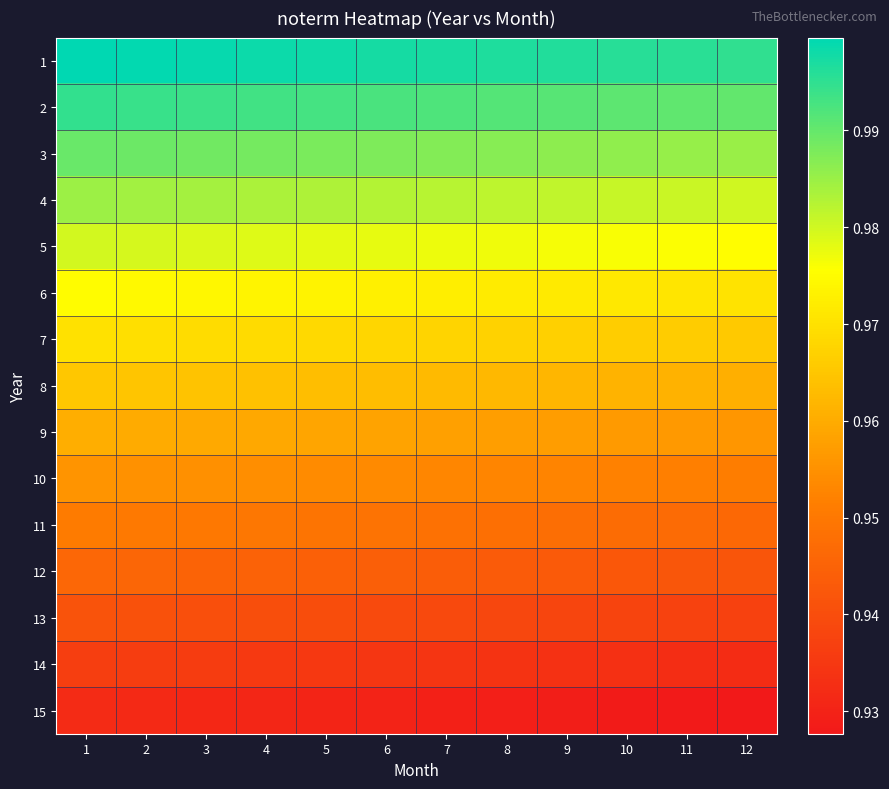

Reading right to left, transcribe all the data shown in this chart.

1: 12=1.0	11=1.0	10=1.0	9=1.0	8=1.0	7=1.0	6=1.0	5=1.0	4=1.0	3=1.0	2=1.0	1=1.0
2: 12=1.0	11=1.0	10=1.0	9=1.0	8=1.0	7=1.0	6=1.0	5=1.0	4=1.0	3=1.0	2=1.0	1=1.0
3: 12=1.0	11=1.0	10=1.0	9=1.0	8=1.0	7=1.0	6=1.0	5=1.0	4=1.0	3=1.0	2=1.0	1=1.0
4: 12=1.0	11=1.0	10=1.0	9=1.0	8=1.0	7=1.0	6=1.0	5=1.0	4=1.0	3=1.0	2=1.0	1=1.0
5: 12=1.0	11=1.0	10=1.0	9=1.0	8=1.0	7=1.0	6=1.0	5=1.0	4=1.0	3=1.0	2=1.0	1=1.0
6: 12=1.0	11=1.0	10=1.0	9=1.0	8=1.0	7=1.0	6=1.0	5=1.0	4=1.0	3=1.0	2=1.0	1=1.0
7: 12=1.0	11=1.0	10=1.0	9=1.0	8=1.0	7=1.0	6=1.0	5=1.0	4=1.0	3=1.0	2=1.0	1=1.0
8: 12=1.0	11=1.0	10=1.0	9=1.0	8=1.0	7=1.0	6=1.0	5=1.0	4=1.0	3=1.0	2=1.0	1=1.0
9: 12=1.0	11=1.0	10=1.0	9=1.0	8=1.0	7=1.0	6=1.0	5=1.0	4=1.0	3=1.0	2=1.0	1=1.0
10: 12=1.0	11=1.0	10=1.0	9=1.0	8=1.0	7=1.0	6=1.0	5=1.0	4=1.0	3=1.0	2=1.0	1=1.0
11: 12=0.9	11=0.9	10=0.9	9=0.9	8=0.9	7=0.9	6=0.9	5=0.9	4=0.9	3=1.0	2=1.0	1=1.0
12: 12=0.9	11=0.9	10=0.9	9=0.9	8=0.9	7=0.9	6=0.9	5=0.9	4=0.9	3=0.9	2=0.9	1=0.9
13: 12=0.9	11=0.9	10=0.9	9=0.9	8=0.9	7=0.9	6=0.9	5=0.9	4=0.9	3=0.9	2=0.9	1=0.9
14: 12=0.9	11=0.9	10=0.9	9=0.9	8=0.9	7=0.9	6=0.9	5=0.9	4=0.9	3=0.9	2=0.9	1=0.9
15: 12=0.9	11=0.9	10=0.9	9=0.9	8=0.9	7=0.9	6=0.9	5=0.9	4=0.9	3=0.9	2=0.9	1=0.9